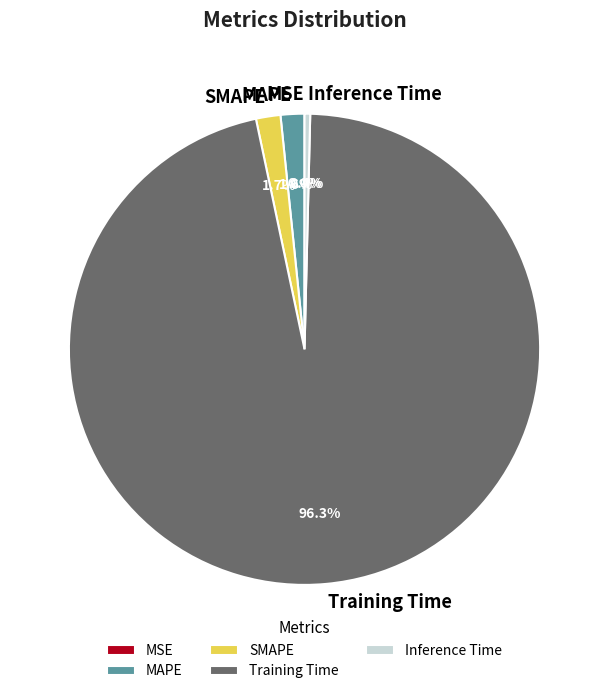

Is there a majority slice in this chart?

Yes